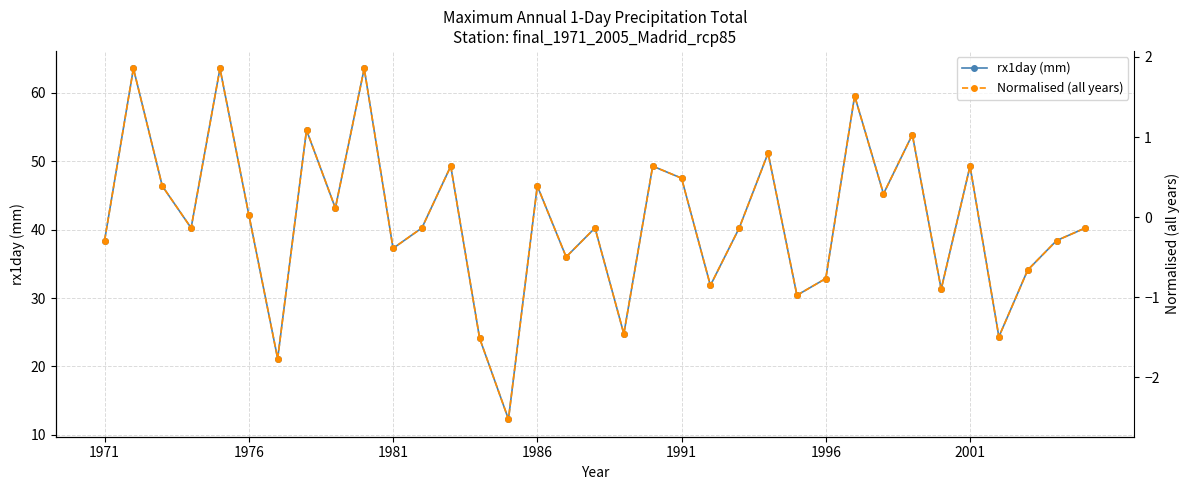

True or false: rx1day (mm) and Normalised (all years) intersect in this chart.

False